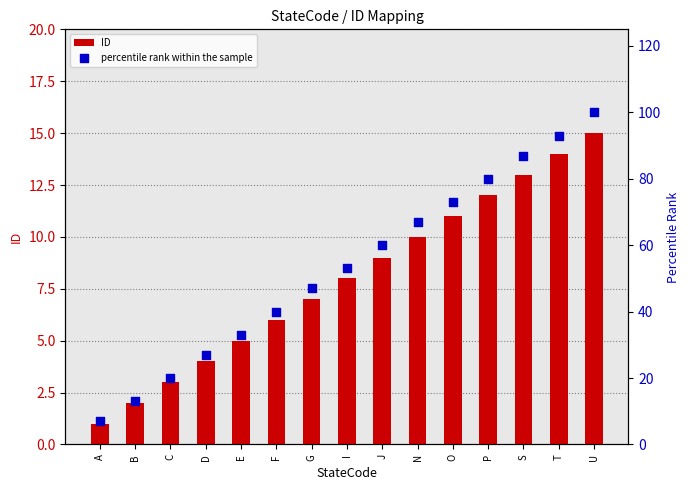

At which category is the sum across all series the highest?

U